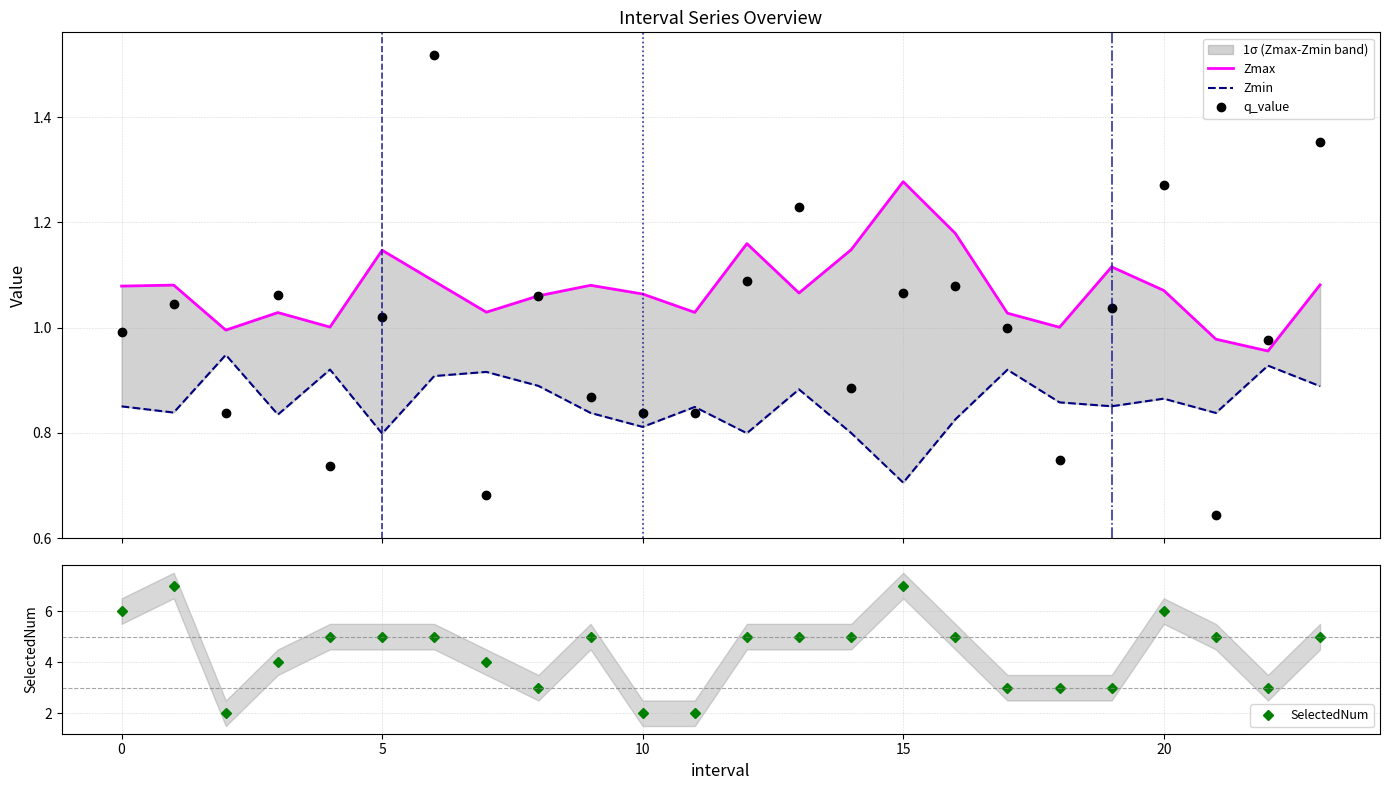

Between 11 and 22, which is larger?

11